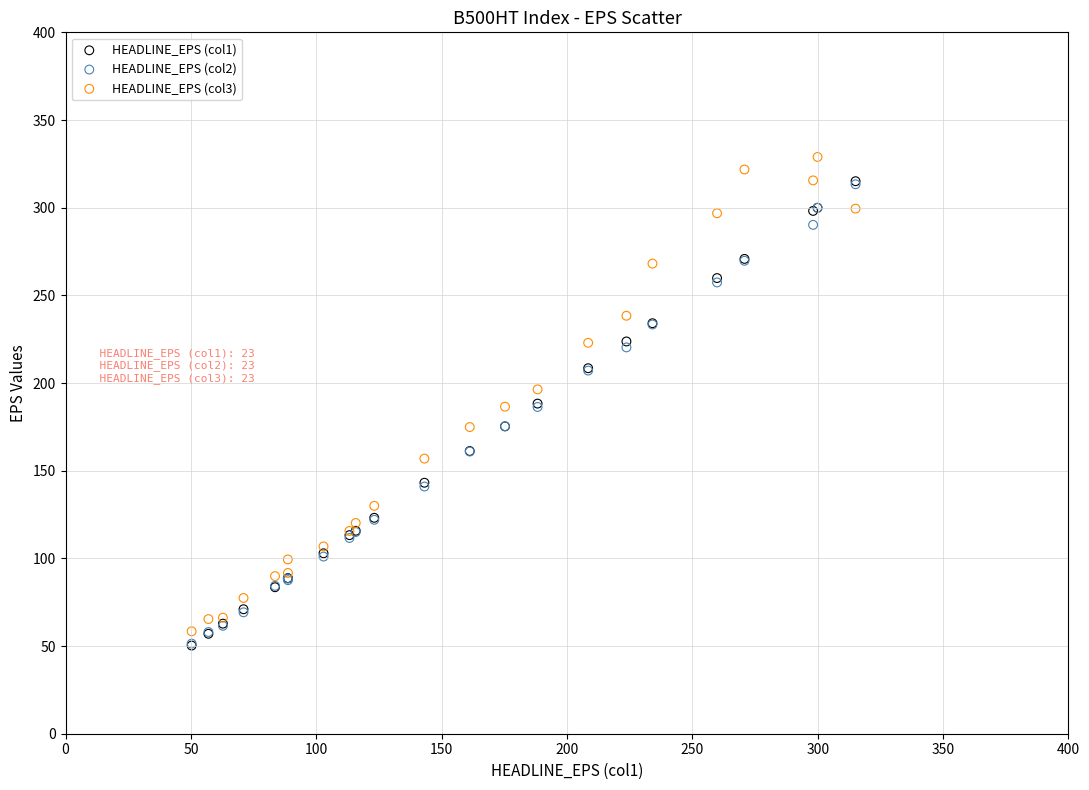

What are all the series names shown in the legend?

HEADLINE_EPS (col1), HEADLINE_EPS (col2), HEADLINE_EPS (col3)